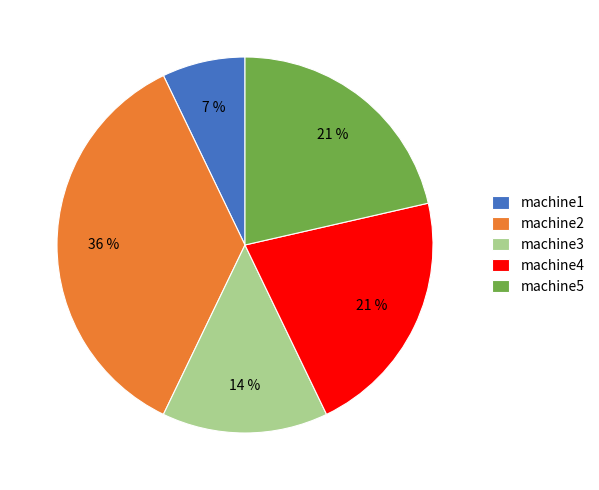

Is the sum of machine1 and machine4 greater than half?

No